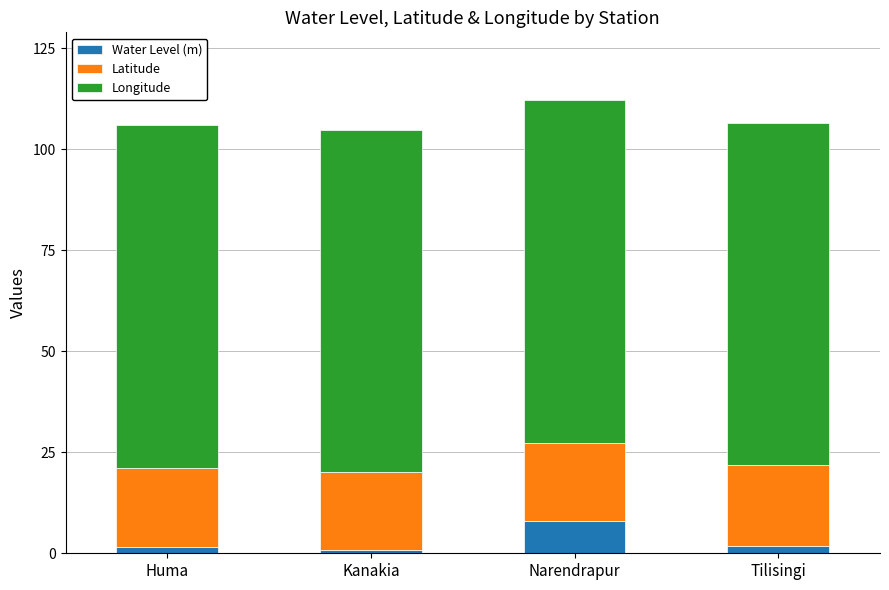

What is the highest value of the Water Level (m) series?

7.9